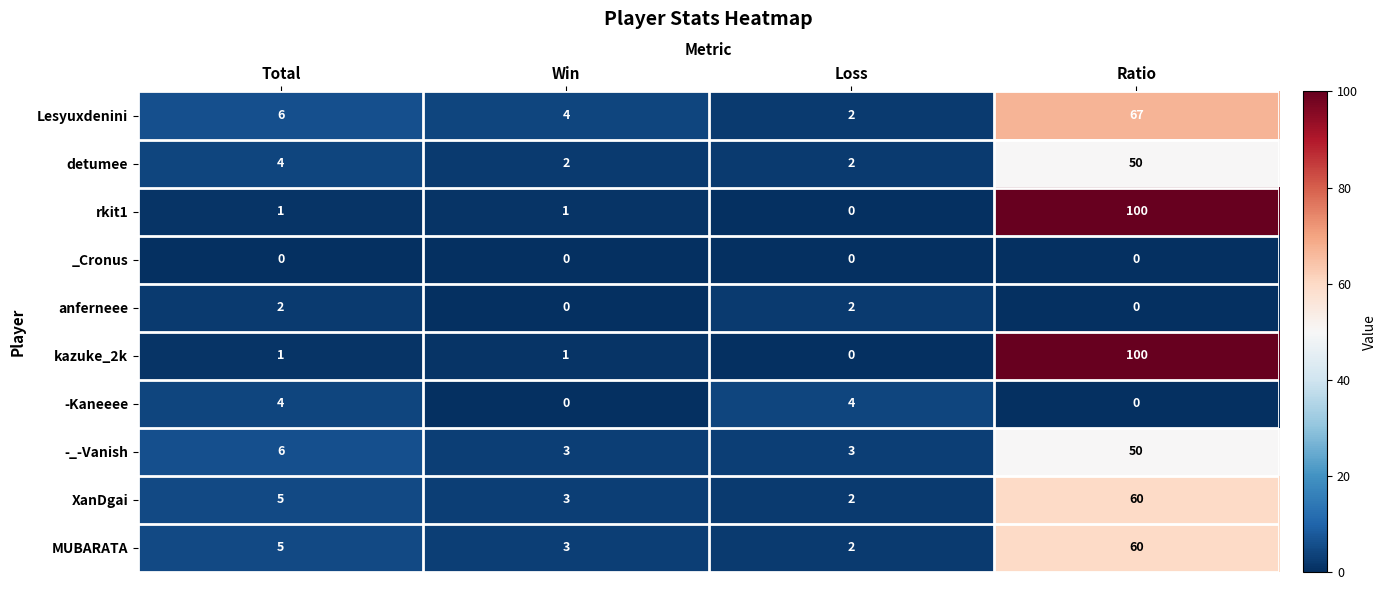

At which label is XanDgai closest to 31?

Total